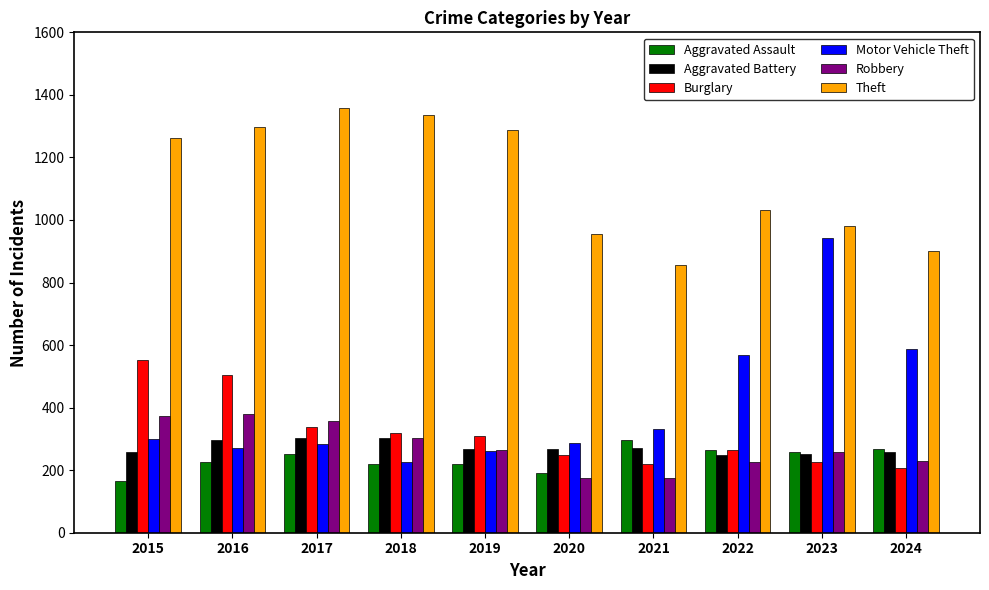

What is the difference between the maximum and minimum values in the Motor Vehicle Theft series?

718